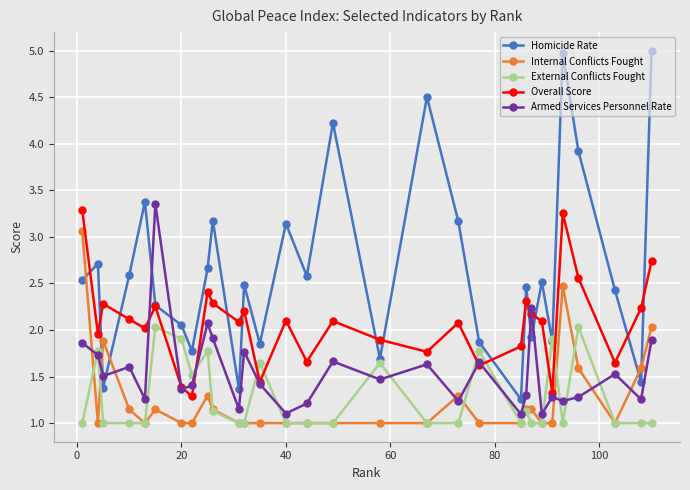

How many intersections are there between External Conflicts Fought and Armed Services Personnel Rate?

14